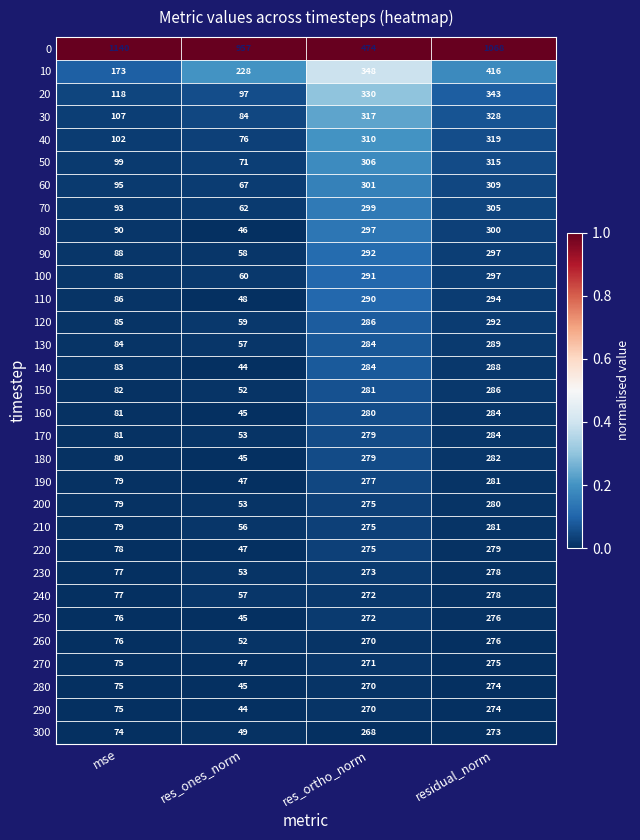

Rank the categories by 20 value from highest to lowest.

residual_norm, res_ortho_norm, mse, res_ones_norm